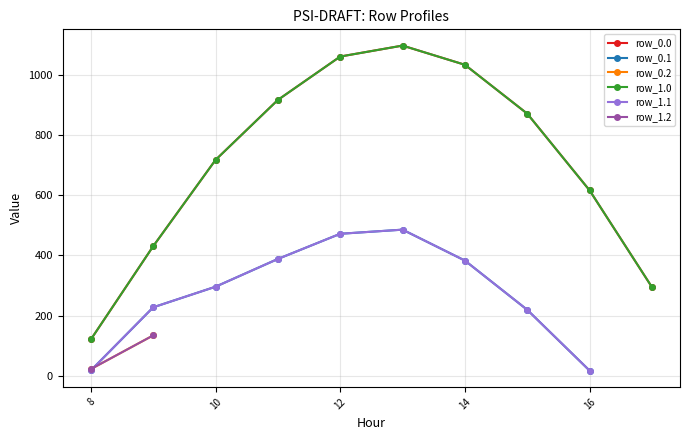

In row_0.0, how many points are higher than both neighbors (excluding endpoints)?

1